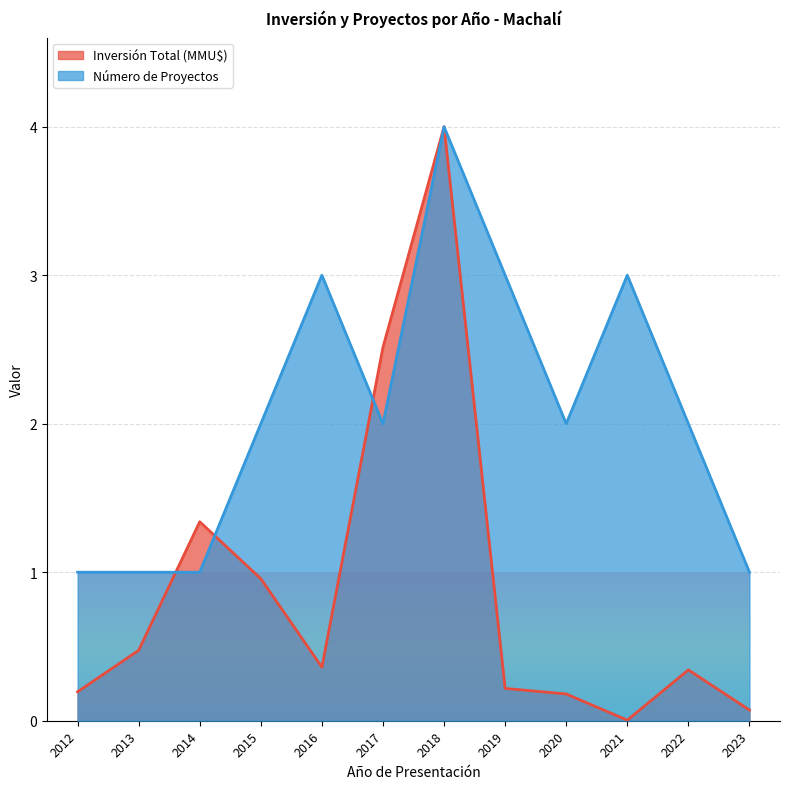

At which category is the sum across all series the highest?

2018